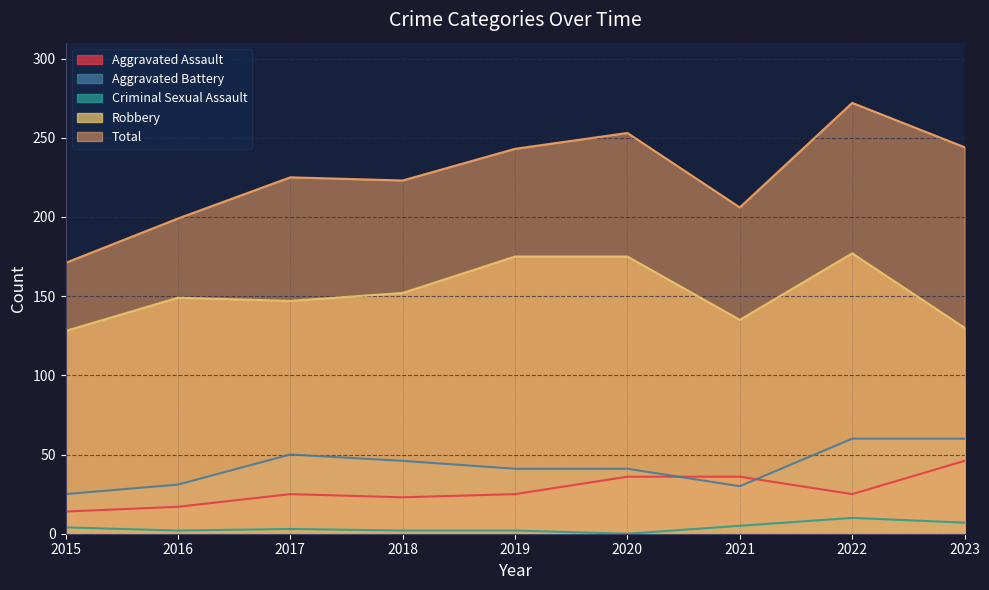

Which category has the lowest value in the Aggravated Assault series?

2015